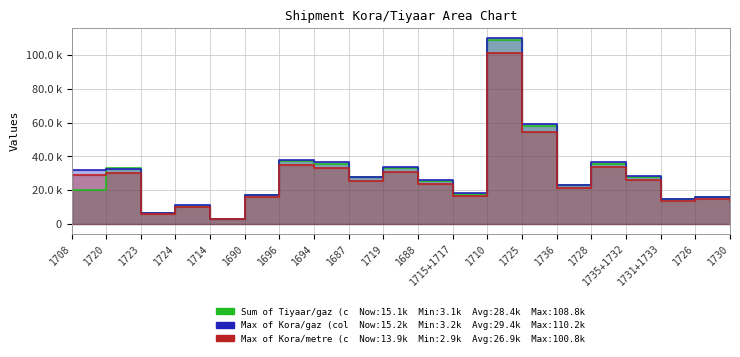

True or false: Max of Kora/gaz (col_4) and Max of Kora/metre (col_2) intersect in this chart.

False